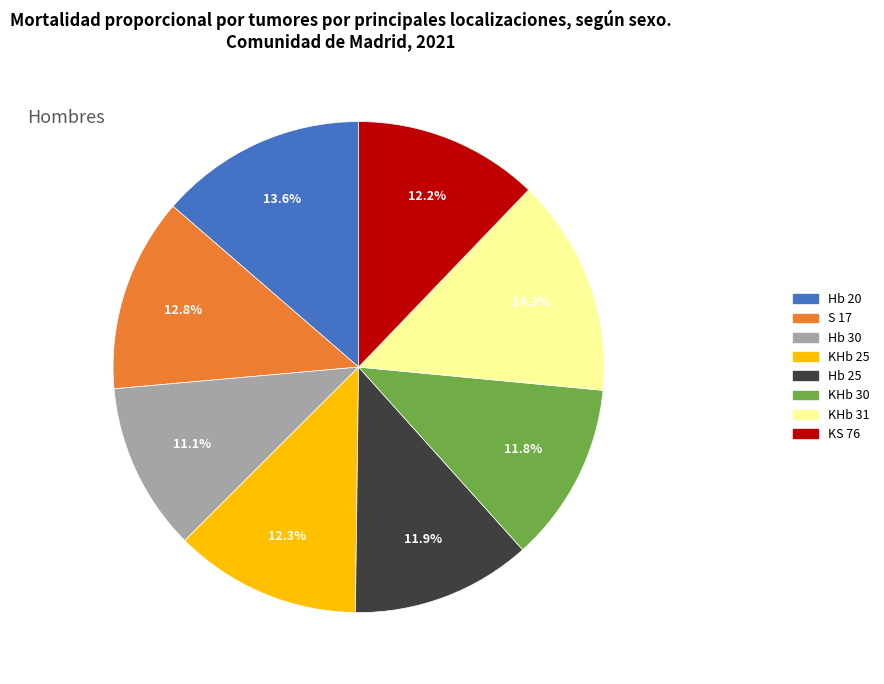

The KS 76 slice represents 1% of the pie. True or false?

False